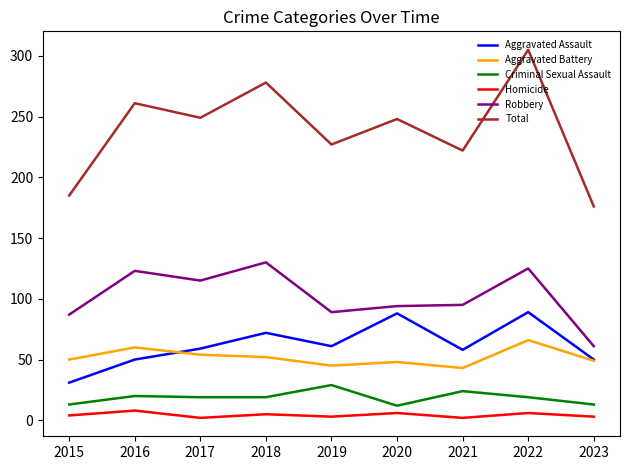

True or false: Aggravated Battery and Criminal Sexual Assault intersect in this chart.

False